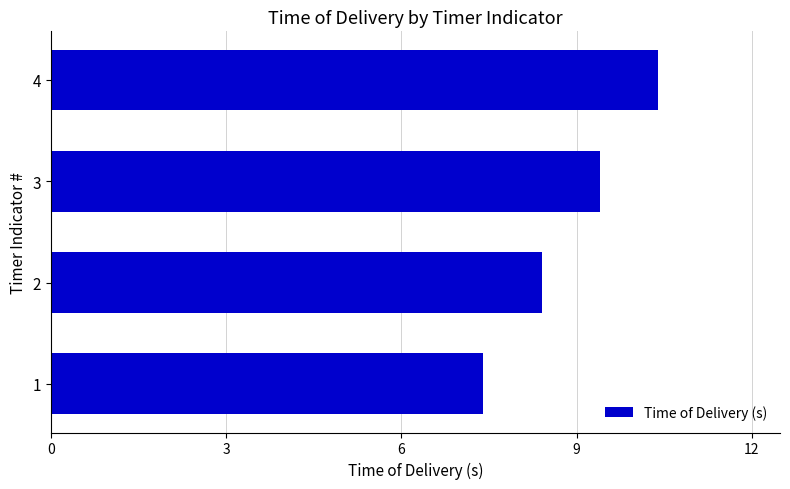

What is the maximum value shown in the chart?

10.4